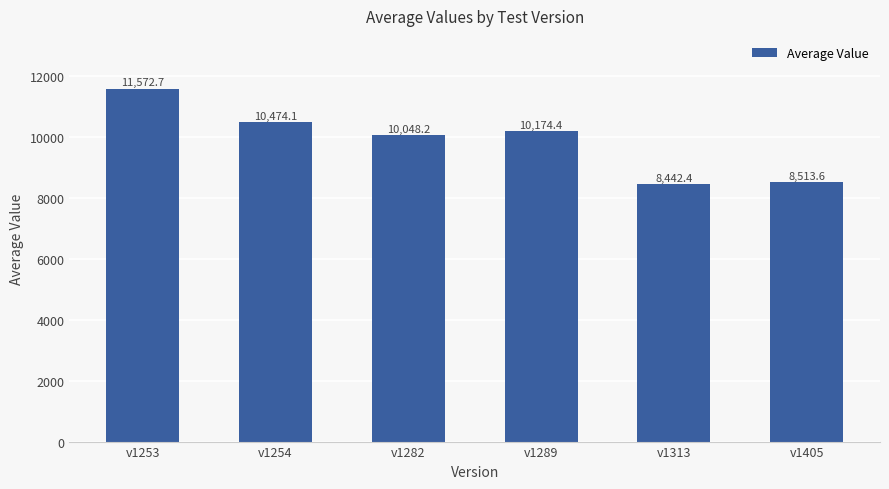

List the labels in order of value, smallest first.

v1313, v1405, v1282, v1289, v1254, v1253